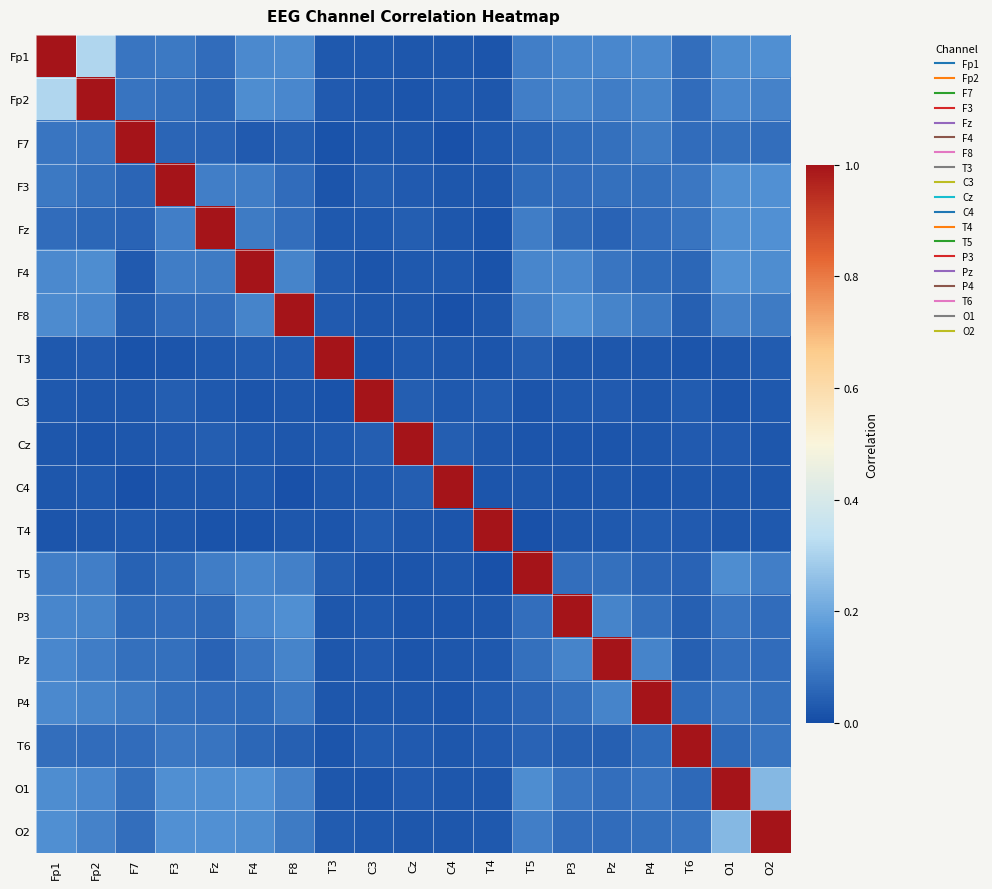

Reading left to right, list all the values displayed in this chart.

Fp1: Fp1=1.0	Fp2=0.3	F7=0.1	F3=0.1	Fz=0.1	F4=0.1	F8=0.1	T3=0.0	C3=0.0	Cz=0.0	C4=0.0	T4=0.0	T5=0.1	P3=0.1	Pz=0.1	P4=0.1	T6=0.1	O1=0.1	O2=0.1
Fp2: Fp1=0.3	Fp2=1.0	F7=0.1	F3=0.1	Fz=0.1	F4=0.1	F8=0.1	T3=0.0	C3=0.0	Cz=0.0	C4=0.0	T4=0.0	T5=0.1	P3=0.1	Pz=0.1	P4=0.1	T6=0.1	O1=0.1	O2=0.1
F7: Fp1=0.1	Fp2=0.1	F7=1.0	F3=0.1	Fz=0.1	F4=0.0	F8=0.0	T3=0.0	C3=0.0	Cz=0.0	C4=0.0	T4=0.0	T5=0.0	P3=0.1	Pz=0.1	P4=0.1	T6=0.1	O1=0.1	O2=0.1
F3: Fp1=0.1	Fp2=0.1	F7=0.1	F3=1.0	Fz=0.1	F4=0.1	F8=0.1	T3=0.0	C3=0.0	Cz=0.0	C4=0.0	T4=0.0	T5=0.1	P3=0.1	Pz=0.1	P4=0.1	T6=0.1	O1=0.1	O2=0.2
Fz: Fp1=0.1	Fp2=0.1	F7=0.1	F3=0.1	Fz=1.0	F4=0.1	F8=0.1	T3=0.0	C3=0.0	Cz=0.0	C4=0.0	T4=0.0	T5=0.1	P3=0.1	Pz=0.1	P4=0.1	T6=0.1	O1=0.1	O2=0.1
F4: Fp1=0.1	Fp2=0.1	F7=0.0	F3=0.1	Fz=0.1	F4=1.0	F8=0.1	T3=0.0	C3=0.0	Cz=0.0	C4=0.0	T4=0.0	T5=0.1	P3=0.1	Pz=0.1	P4=0.1	T6=0.1	O1=0.2	O2=0.1
F8: Fp1=0.1	Fp2=0.1	F7=0.0	F3=0.1	Fz=0.1	F4=0.1	F8=1.0	T3=0.0	C3=0.0	Cz=0.0	C4=0.0	T4=0.0	T5=0.1	P3=0.1	Pz=0.1	P4=0.1	T6=0.0	O1=0.1	O2=0.1
T3: Fp1=0.0	Fp2=0.0	F7=0.0	F3=0.0	Fz=0.0	F4=0.0	F8=0.0	T3=1.0	C3=0.0	Cz=0.0	C4=0.0	T4=0.0	T5=0.0	P3=0.0	Pz=0.0	P4=0.0	T6=0.0	O1=0.0	O2=0.0
C3: Fp1=0.0	Fp2=0.0	F7=0.0	F3=0.0	Fz=0.0	F4=0.0	F8=0.0	T3=0.0	C3=1.0	Cz=0.0	C4=0.0	T4=0.0	T5=0.0	P3=0.0	Pz=0.0	P4=0.0	T6=0.0	O1=0.0	O2=0.0
Cz: Fp1=0.0	Fp2=0.0	F7=0.0	F3=0.0	Fz=0.0	F4=0.0	F8=0.0	T3=0.0	C3=0.0	Cz=1.0	C4=0.0	T4=0.0	T5=0.0	P3=0.0	Pz=0.0	P4=0.0	T6=0.0	O1=0.0	O2=0.0
C4: Fp1=0.0	Fp2=0.0	F7=0.0	F3=0.0	Fz=0.0	F4=0.0	F8=0.0	T3=0.0	C3=0.0	Cz=0.0	C4=1.0	T4=0.0	T5=0.0	P3=0.0	Pz=0.0	P4=0.0	T6=0.0	O1=0.0	O2=0.0
T4: Fp1=0.0	Fp2=0.0	F7=0.0	F3=0.0	Fz=0.0	F4=0.0	F8=0.0	T3=0.0	C3=0.0	Cz=0.0	C4=0.0	T4=1.0	T5=0.0	P3=0.0	Pz=0.0	P4=0.0	T6=0.0	O1=0.0	O2=0.0
T5: Fp1=0.1	Fp2=0.1	F7=0.0	F3=0.1	Fz=0.1	F4=0.1	F8=0.1	T3=0.0	C3=0.0	Cz=0.0	C4=0.0	T4=0.0	T5=1.0	P3=0.1	Pz=0.1	P4=0.1	T6=0.1	O1=0.1	O2=0.1
P3: Fp1=0.1	Fp2=0.1	F7=0.1	F3=0.1	Fz=0.1	F4=0.1	F8=0.1	T3=0.0	C3=0.0	Cz=0.0	C4=0.0	T4=0.0	T5=0.1	P3=1.0	Pz=0.1	P4=0.1	T6=0.0	O1=0.1	O2=0.1
Pz: Fp1=0.1	Fp2=0.1	F7=0.1	F3=0.1	Fz=0.1	F4=0.1	F8=0.1	T3=0.0	C3=0.0	Cz=0.0	C4=0.0	T4=0.0	T5=0.1	P3=0.1	Pz=1.0	P4=0.1	T6=0.0	O1=0.1	O2=0.1
P4: Fp1=0.1	Fp2=0.1	F7=0.1	F3=0.1	Fz=0.1	F4=0.1	F8=0.1	T3=0.0	C3=0.0	Cz=0.0	C4=0.0	T4=0.0	T5=0.1	P3=0.1	Pz=0.1	P4=1.0	T6=0.1	O1=0.1	O2=0.1
T6: Fp1=0.1	Fp2=0.1	F7=0.1	F3=0.1	Fz=0.1	F4=0.1	F8=0.0	T3=0.0	C3=0.0	Cz=0.0	C4=0.0	T4=0.0	T5=0.1	P3=0.0	Pz=0.0	P4=0.1	T6=1.0	O1=0.1	O2=0.1
O1: Fp1=0.1	Fp2=0.1	F7=0.1	F3=0.1	Fz=0.1	F4=0.2	F8=0.1	T3=0.0	C3=0.0	Cz=0.0	C4=0.0	T4=0.0	T5=0.1	P3=0.1	Pz=0.1	P4=0.1	T6=0.1	O1=1.0	O2=0.2
O2: Fp1=0.1	Fp2=0.1	F7=0.1	F3=0.2	Fz=0.1	F4=0.1	F8=0.1	T3=0.0	C3=0.0	Cz=0.0	C4=0.0	T4=0.0	T5=0.1	P3=0.1	Pz=0.1	P4=0.1	T6=0.1	O1=0.2	O2=1.0